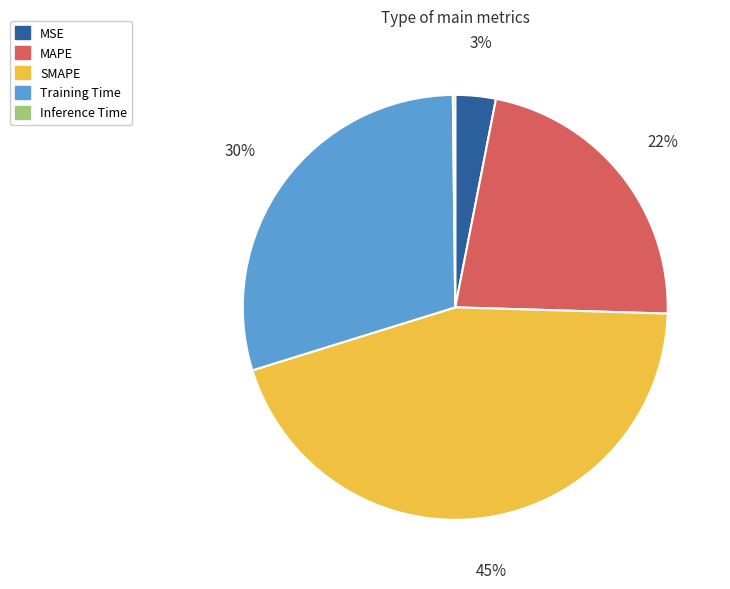

What percentage is the Training Time slice, to the nearest percent?

30%